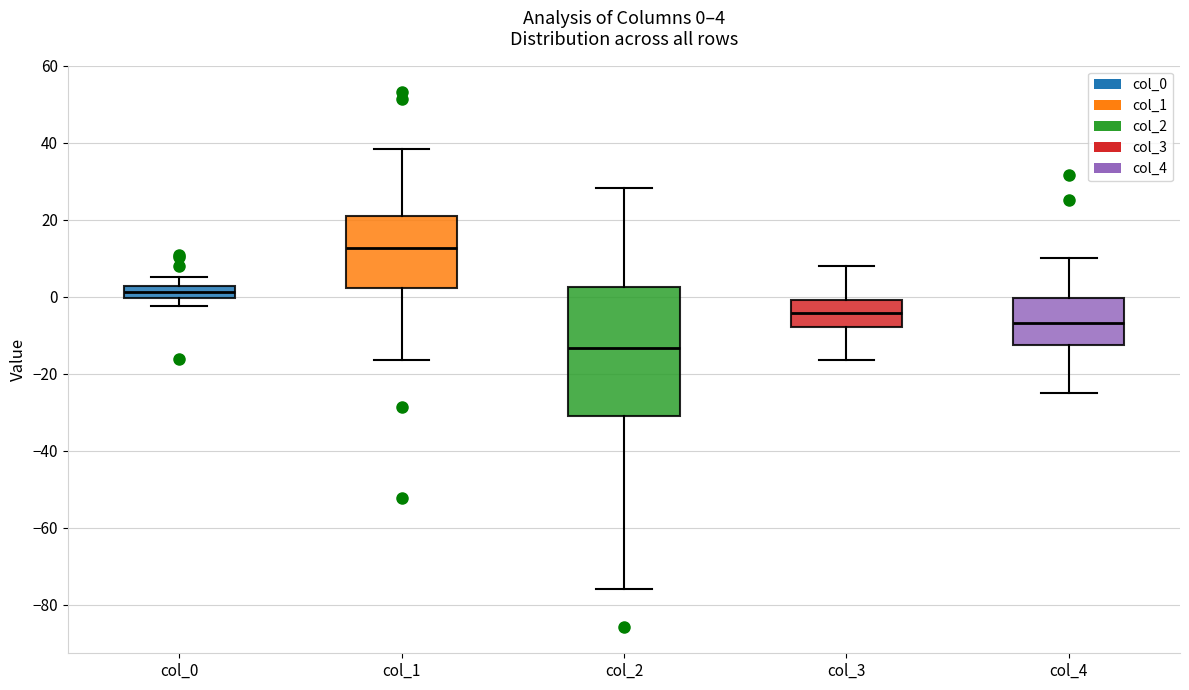

Which box is the tallest, from its lower edge to its upper edge?

col_2